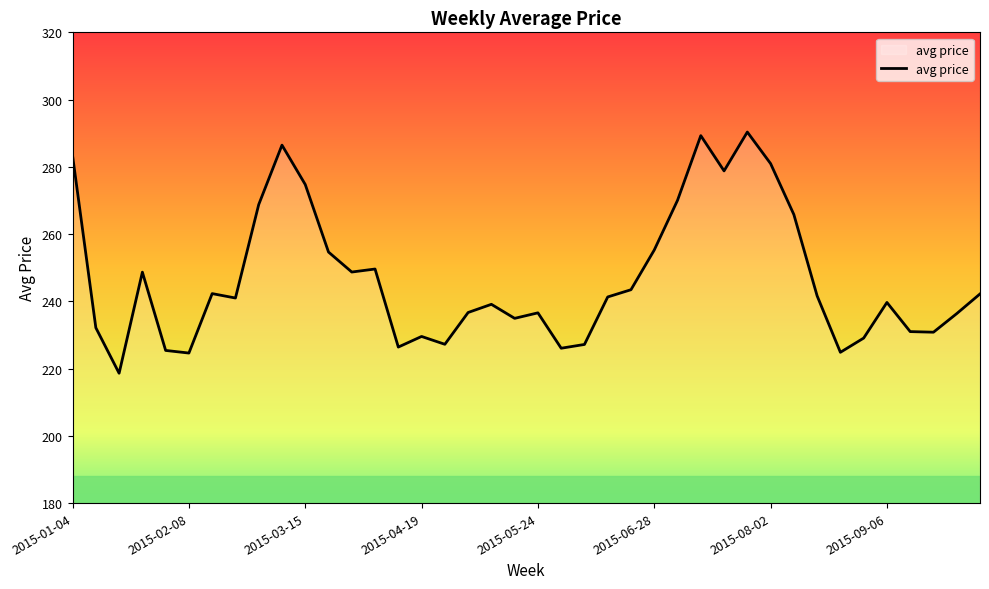

What is the minimum value shown in the chart?

218.6